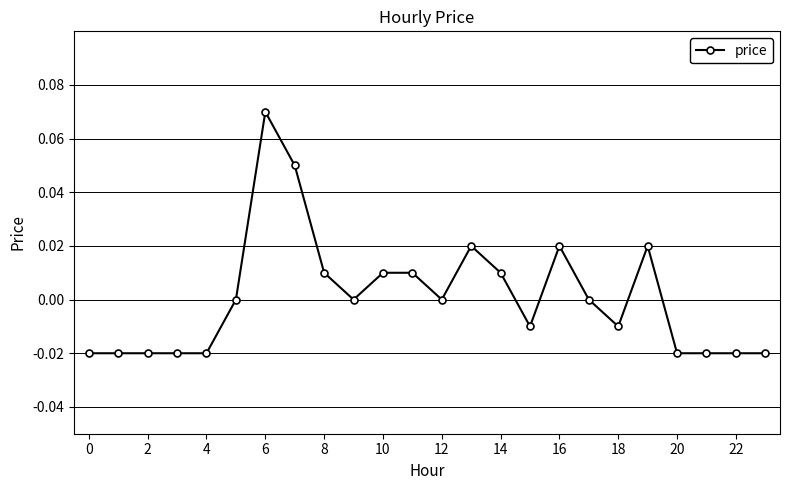

How many lines are shown in the chart?

1